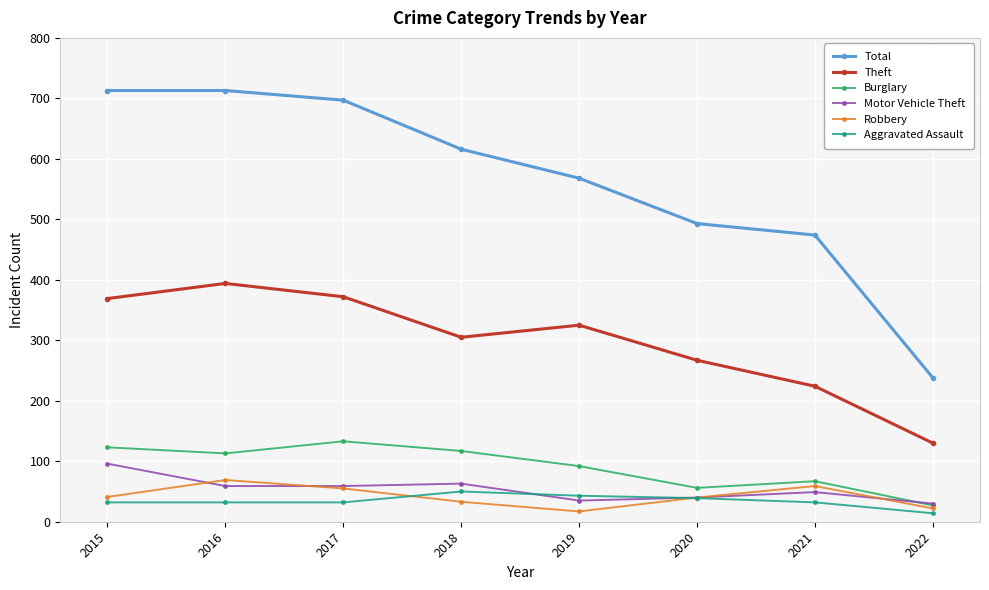

At 2016, list the series in order from largest to smallest.

Total, Theft, Burglary, Robbery, Motor Vehicle Theft, Aggravated Assault